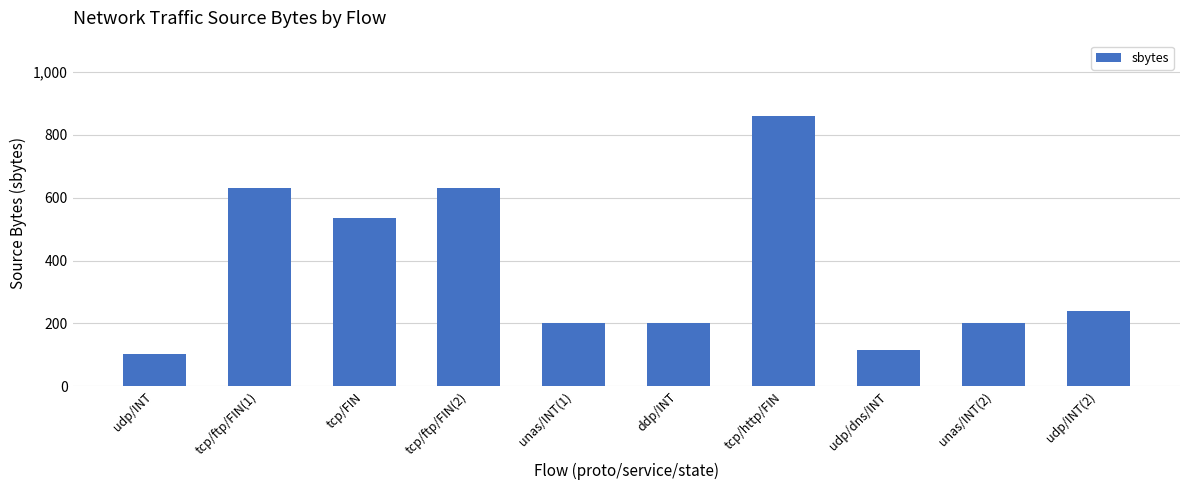

What is the value of the 8th bar from the left?

114